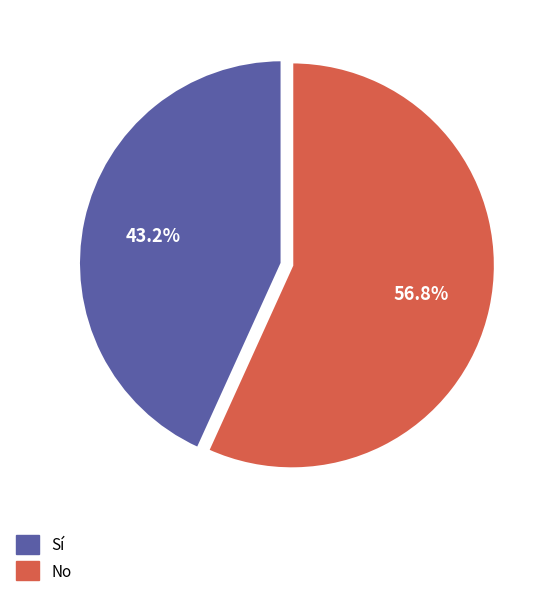

Which category accounts for the majority?

No